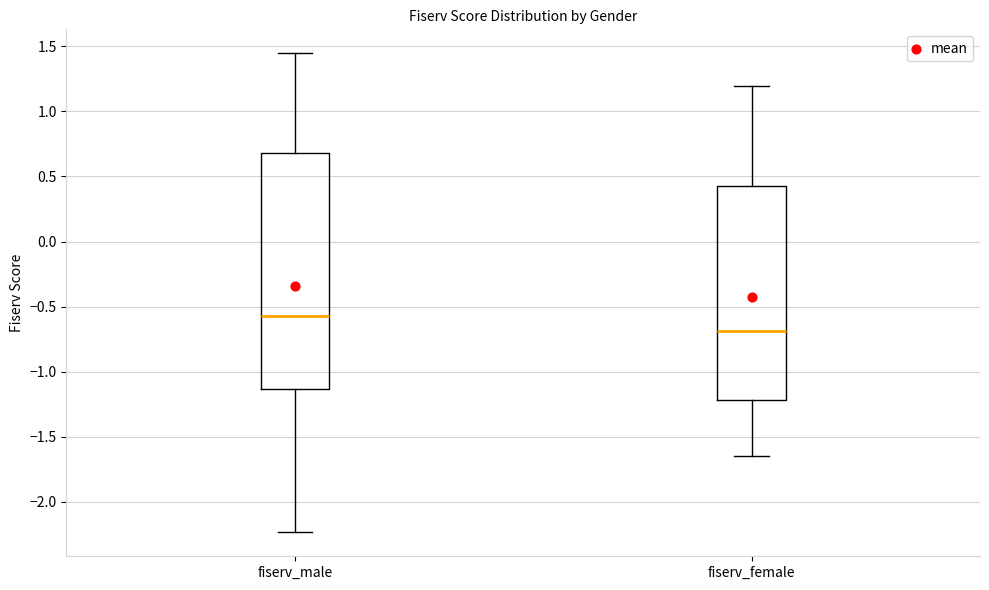

Which box's median line is the lowest?

fiserv_female